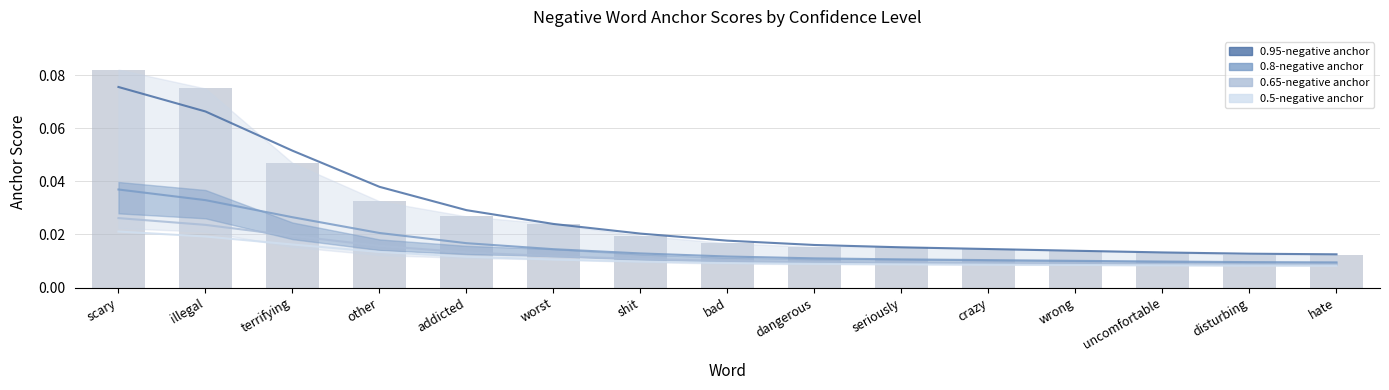

Rank the categories by 0.8-negative anchor value from highest to lowest.

scary, illegal, terrifying, other, addicted, worst, shit, bad, dangerous, seriously, crazy, wrong, uncomfortable, disturbing, hate